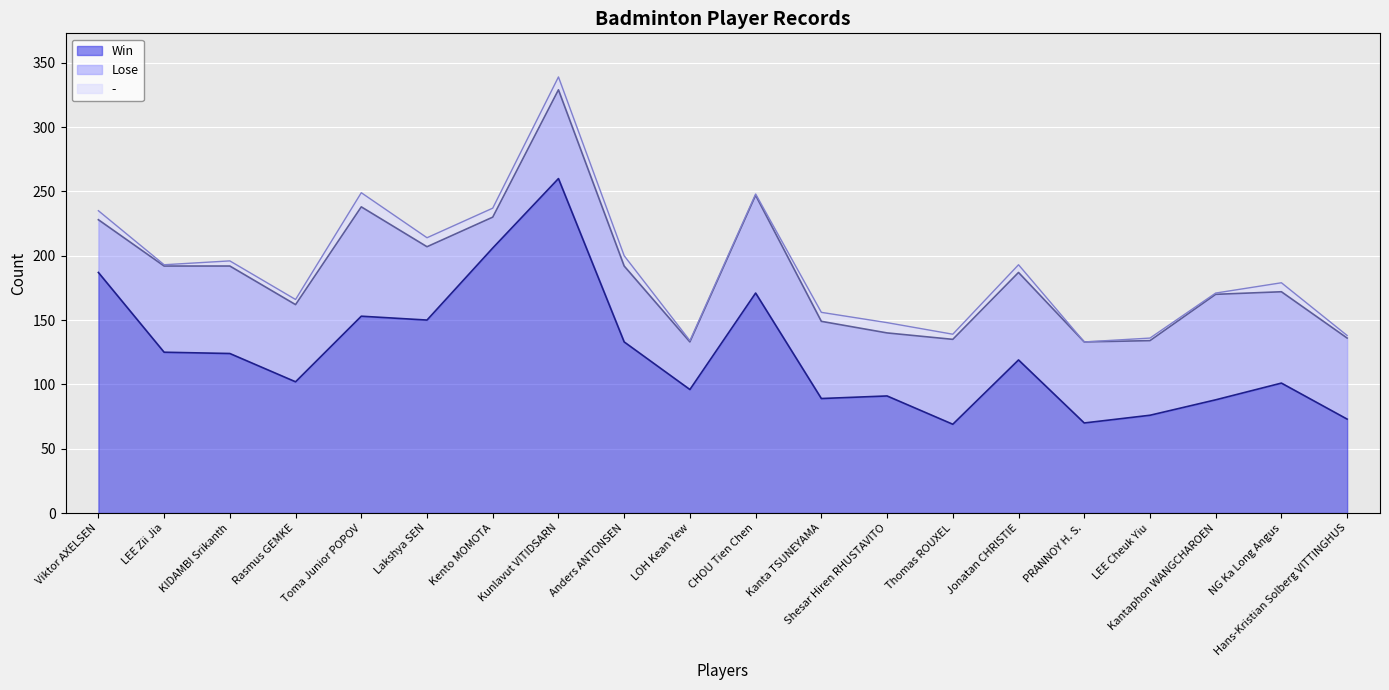

Reading right to left, transcribe all the data shown in this chart.

Win: 73	101	88	76	70	119	69	91	89	171	96	133	260	206	150	153	102	124	125	187
Lose: 63	71	82	58	63	68	66	49	60	76	37	59	69	24	57	85	60	68	67	41
-: 2	7	1	2	0	6	4	8	7	1	1	8	10	7	7	11	4	4	1	7